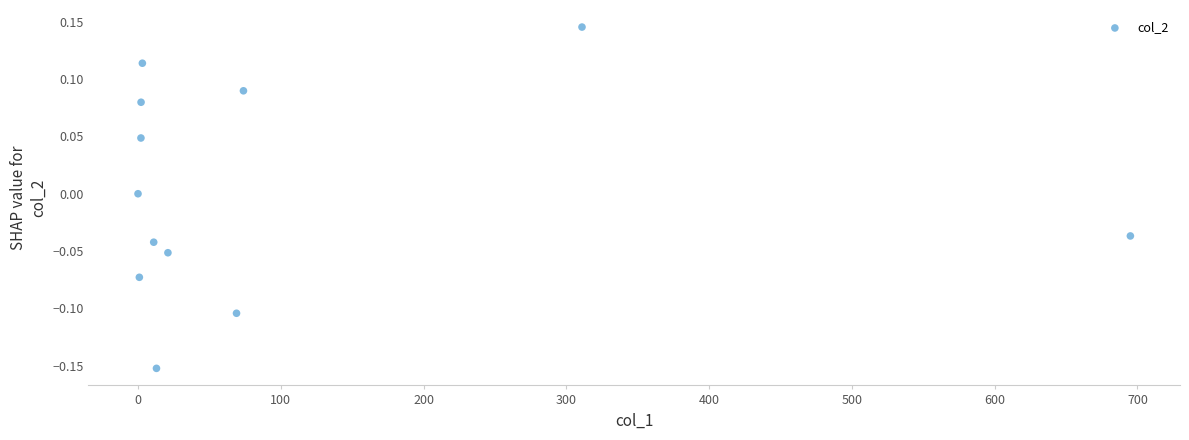

What is the range of X values (max minus min)?

695.0